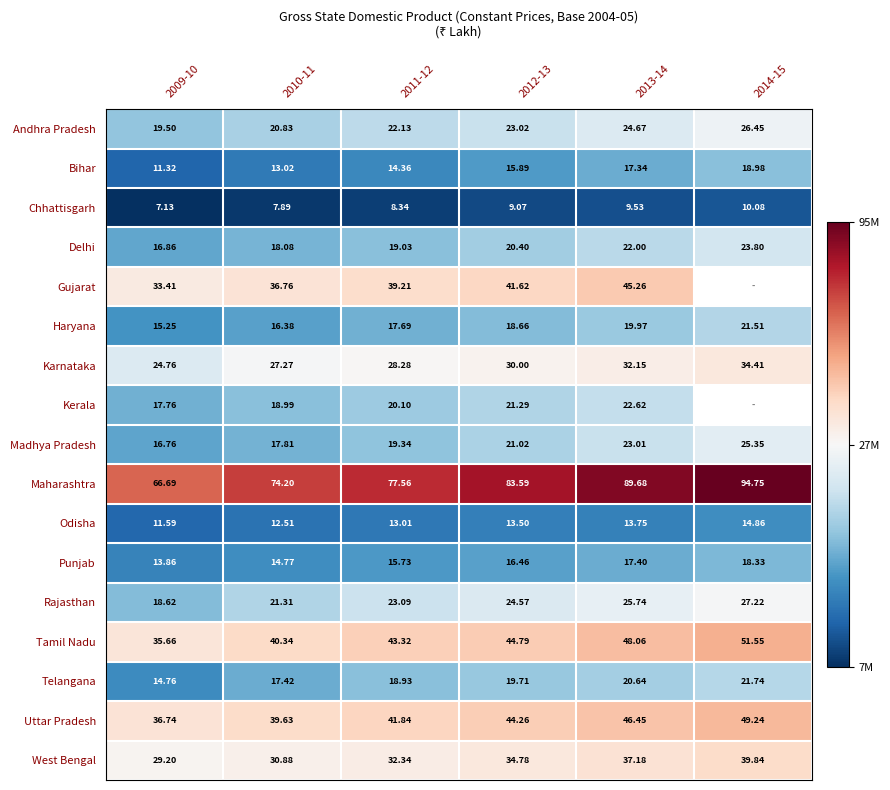

What is the minimum value shown in the chart?

7134262.0